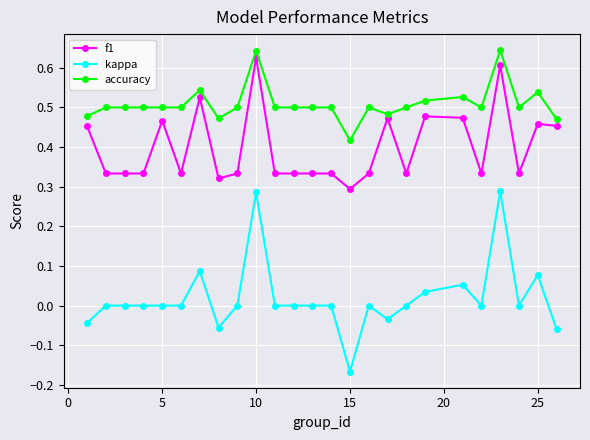

Which series has the widest spread of values?

kappa